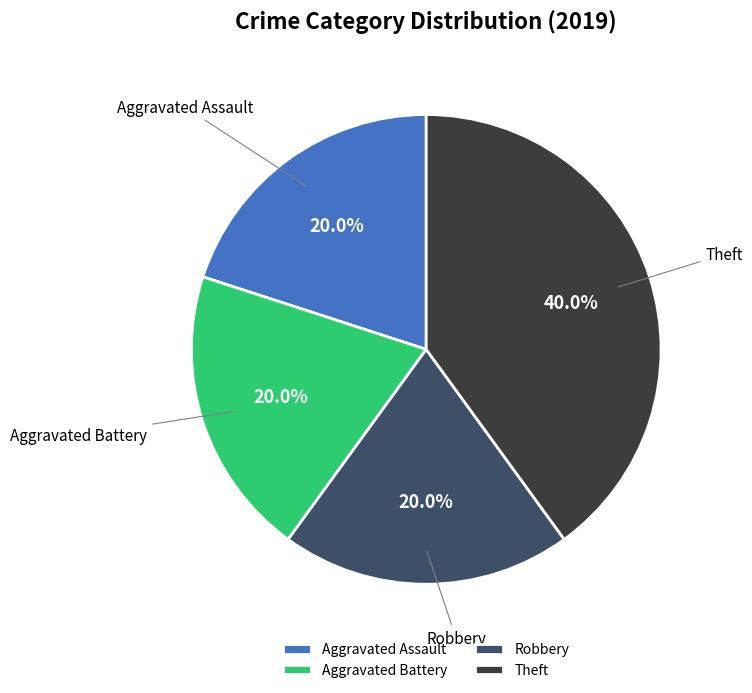

Do Aggravated Assault and Aggravated Battery together represent more than half of the pie?

No